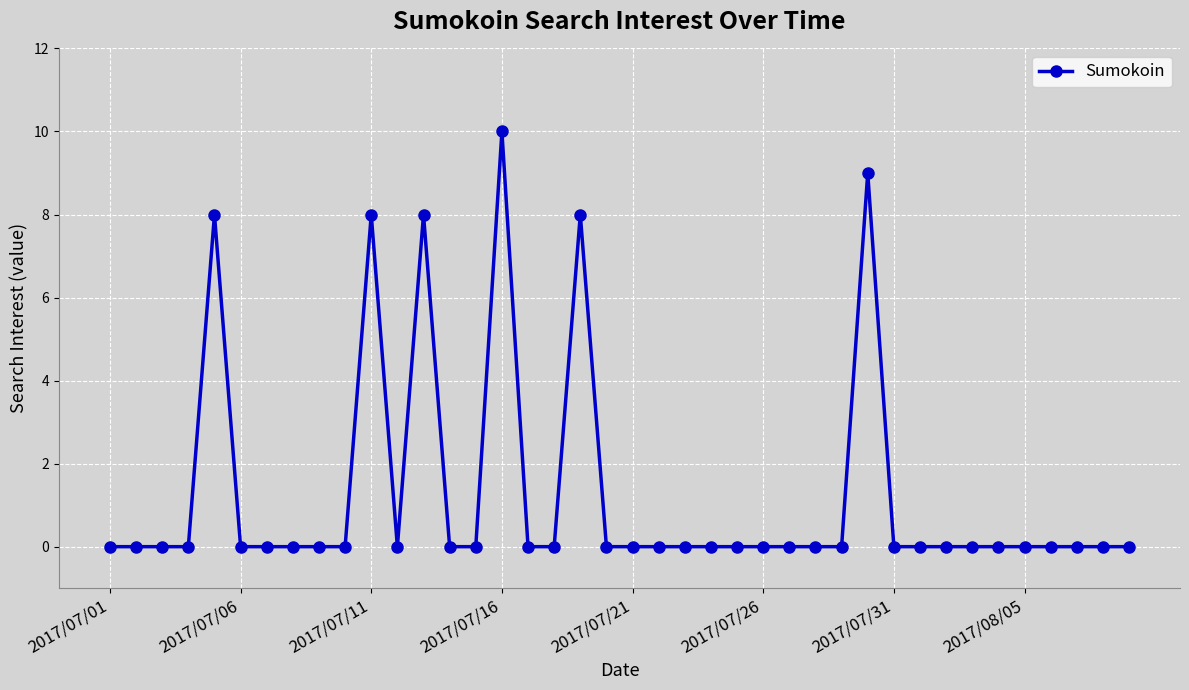

What is the difference between the maximum and minimum values?

10